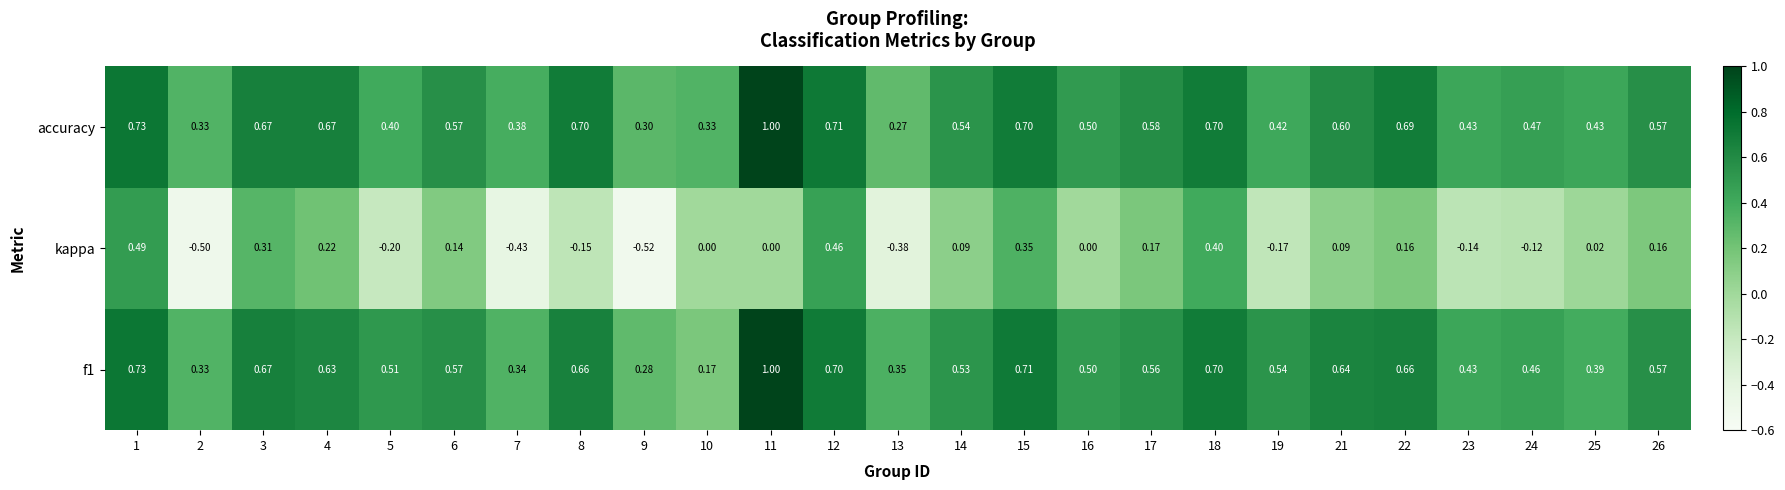

Which series has the widest spread of values?

kappa